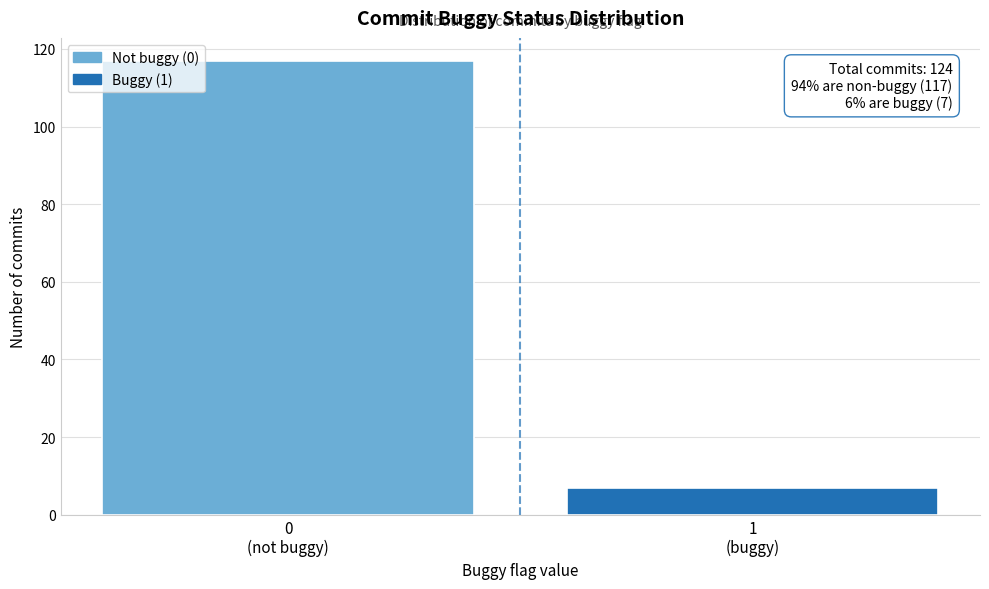

Reading right to left, list all the values displayed in this chart.

7	117